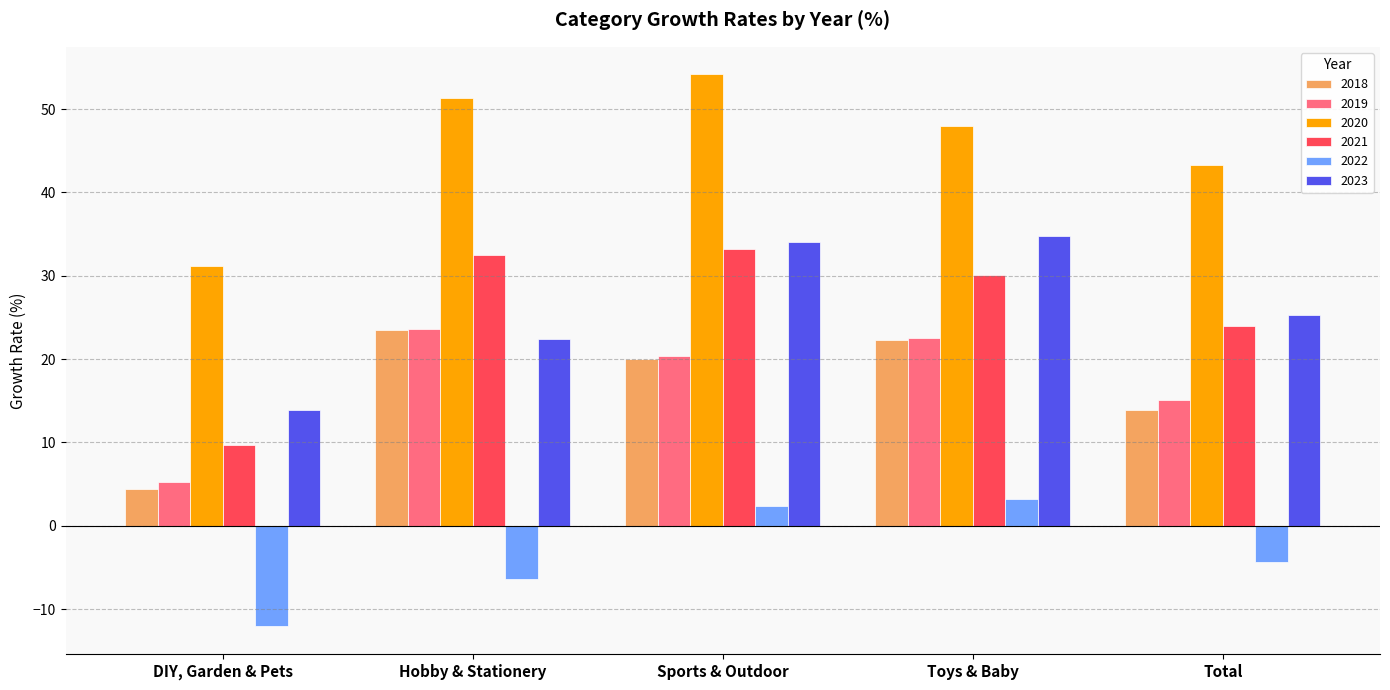

How many groups of bars are there?

5